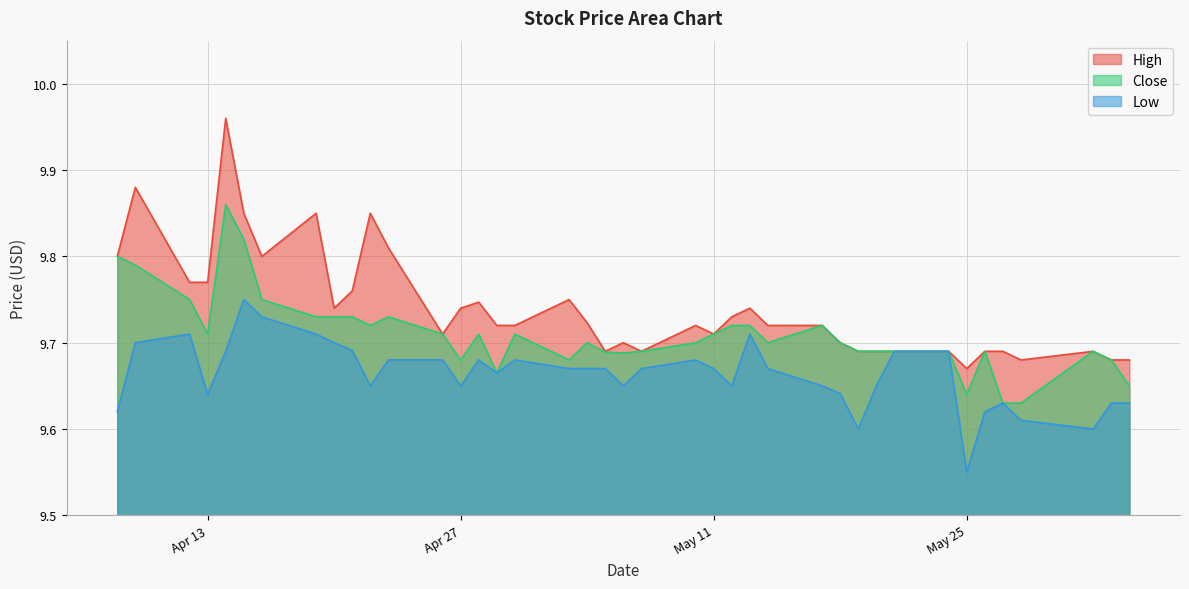

What is the difference between the Close values at 2021-05-21 and 2021-05-27?

0.1